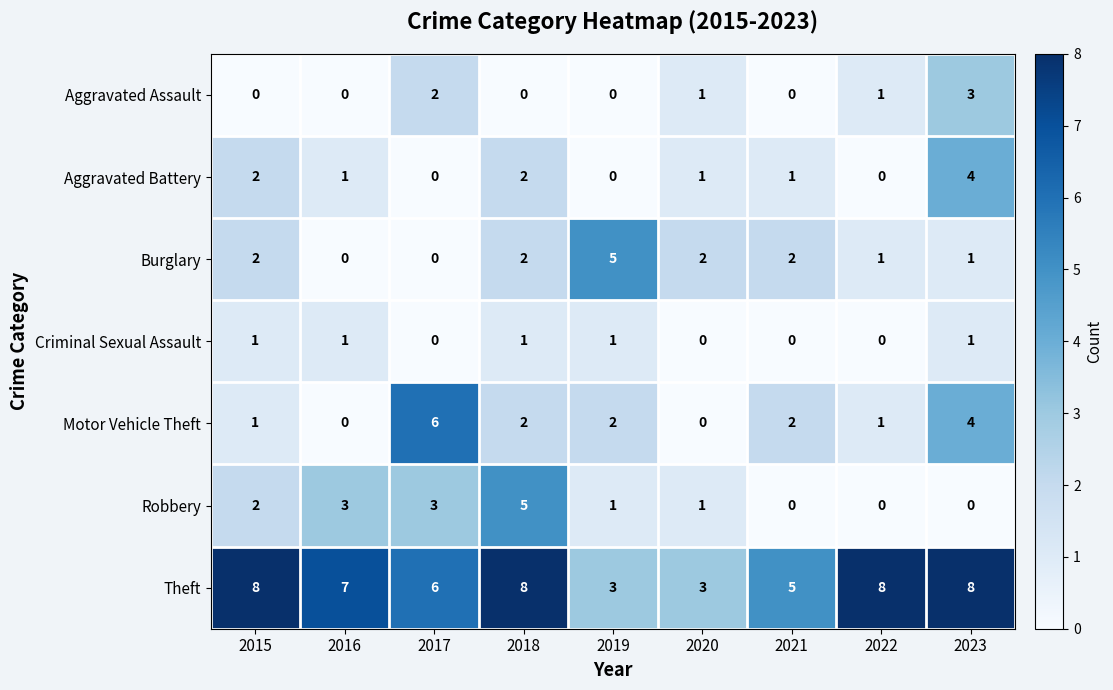

What is the total value across all series at 2019?

12